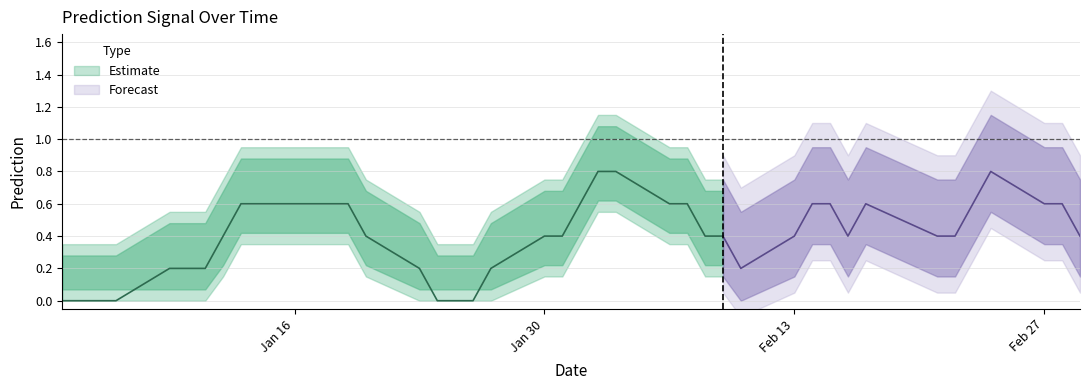

The chart shows a value of 0 at 4. True or false?

True